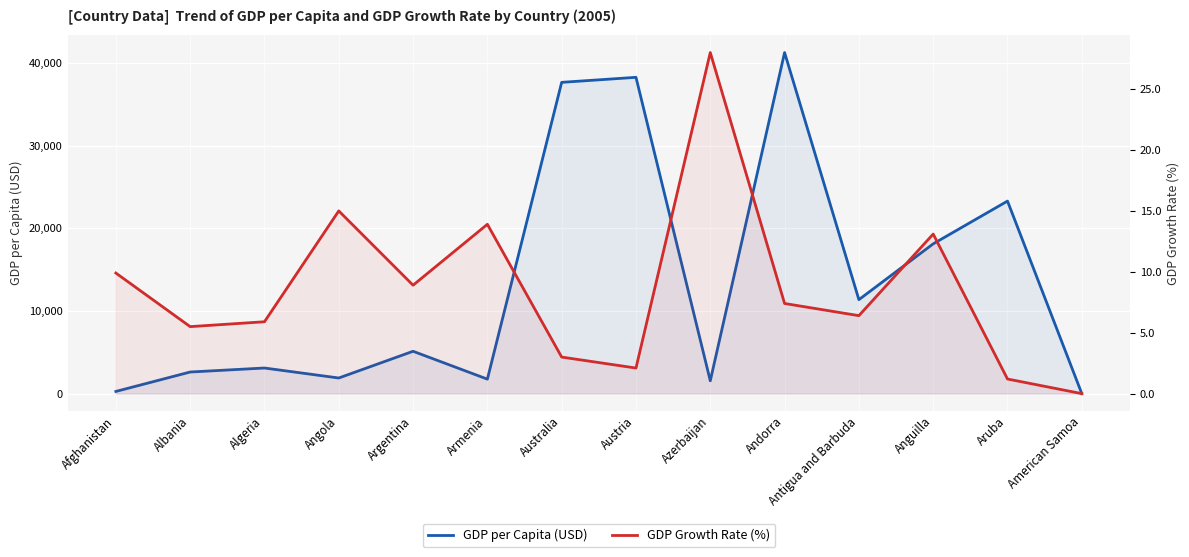

True or false: GDP Growth Rate (%) has a value of 1.9 at Australia.

False